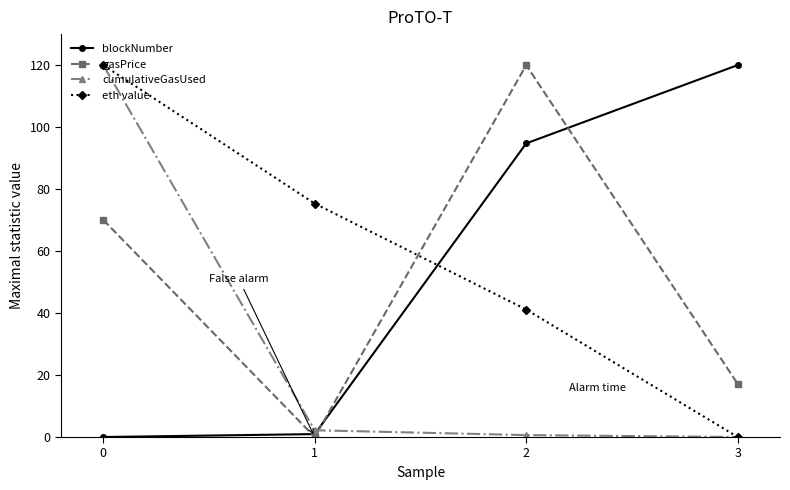

Does the chart have visible grid lines?

No